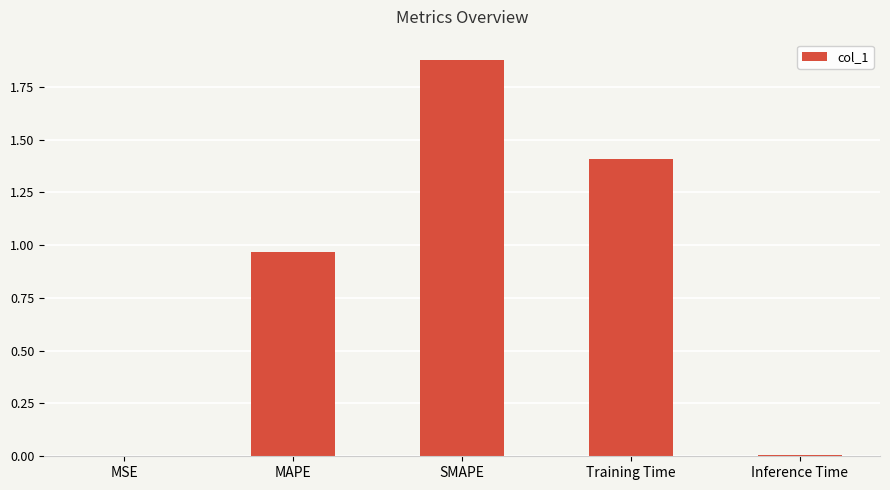

The value at MSE is 0.0. True or false?

True